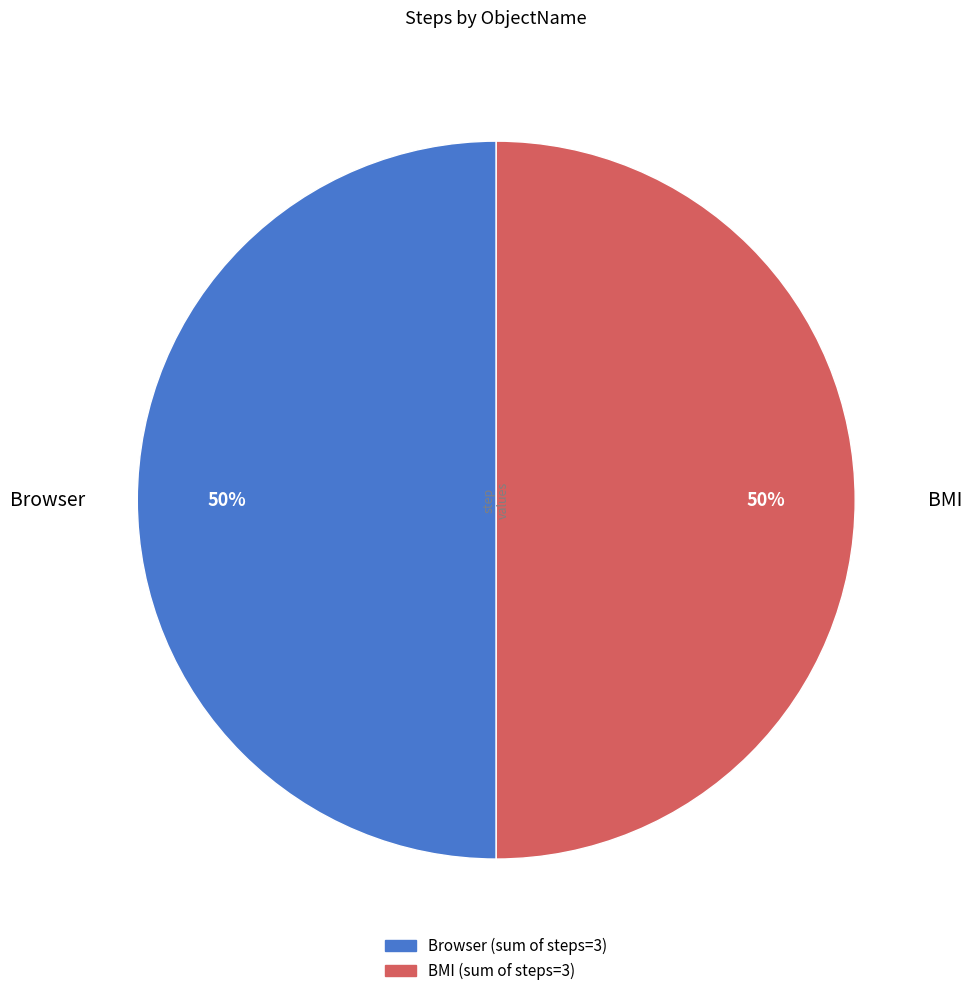

To the nearest percent, what is the average slice percentage?

50%